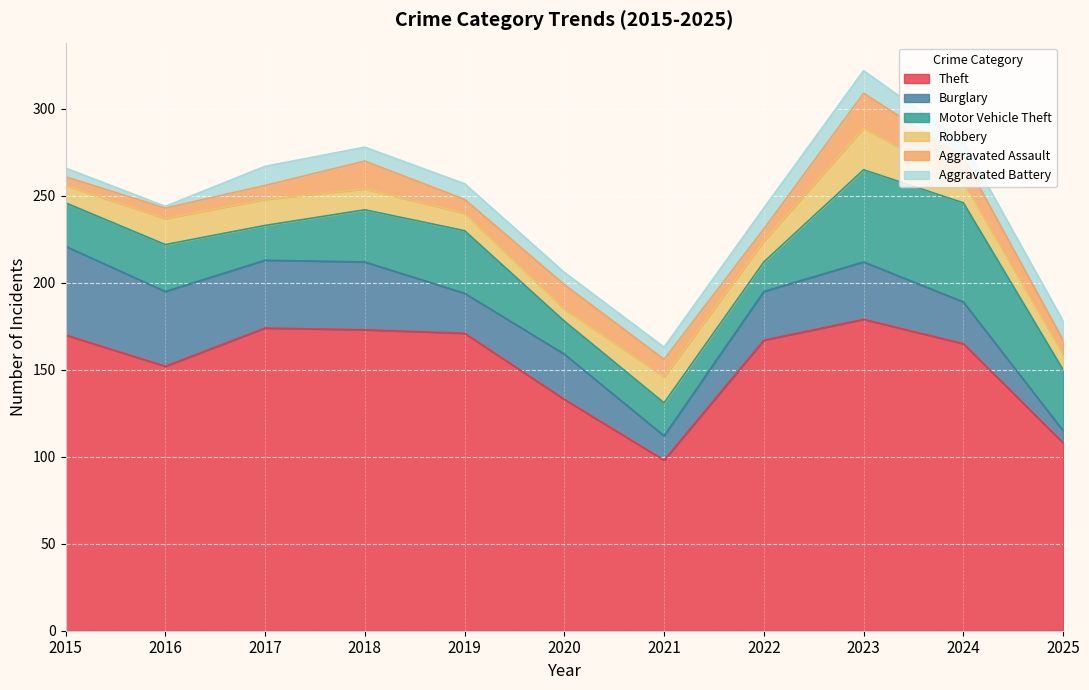

At which category does Aggravated Battery reach its first local valley?

2016